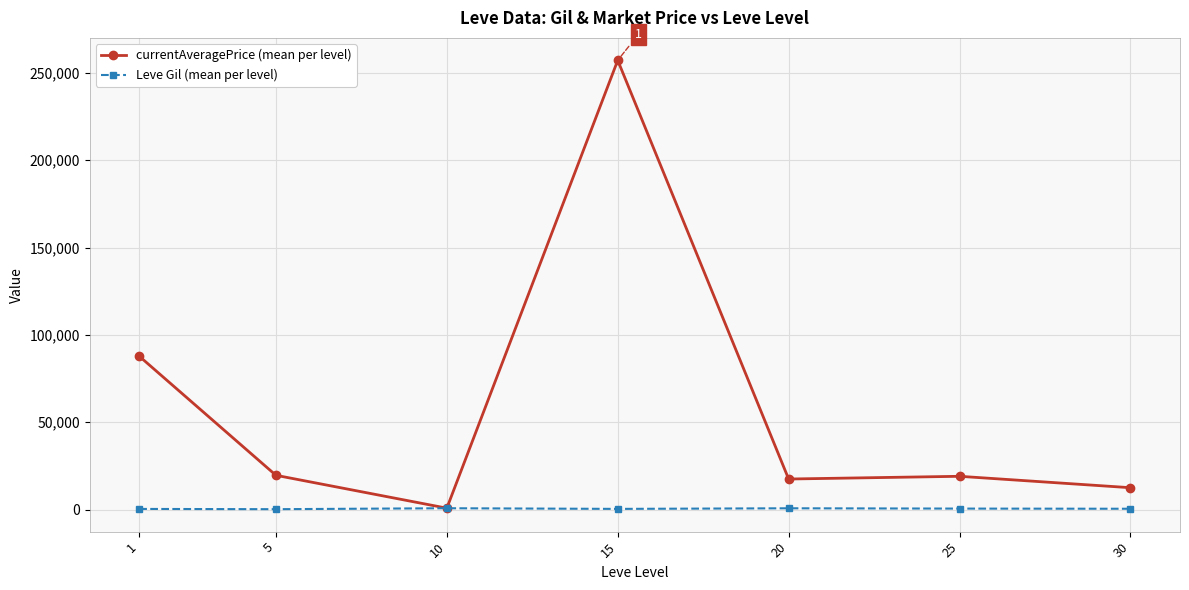

In Leve Gil (mean per level), how many points are higher than both neighbors (excluding endpoints)?

2